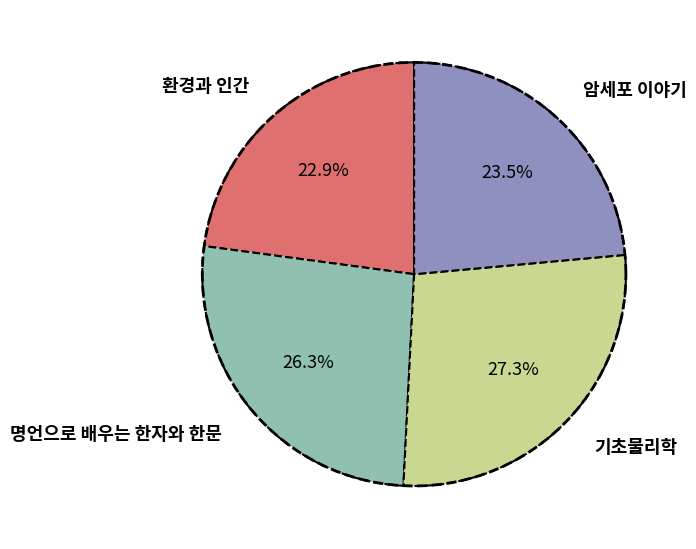

To the nearest percent, what is the average slice percentage?

25%